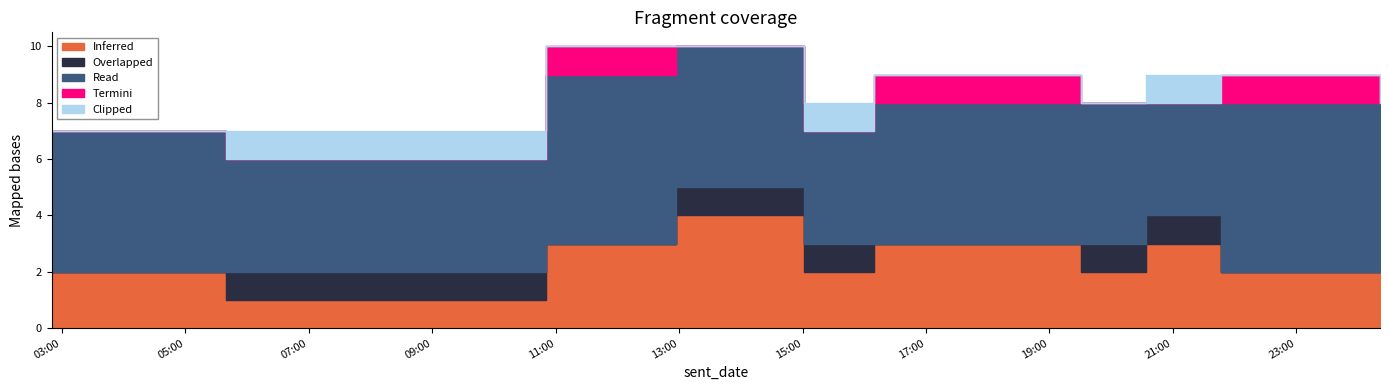

Does the chart display data point markers on the line(s)?

No